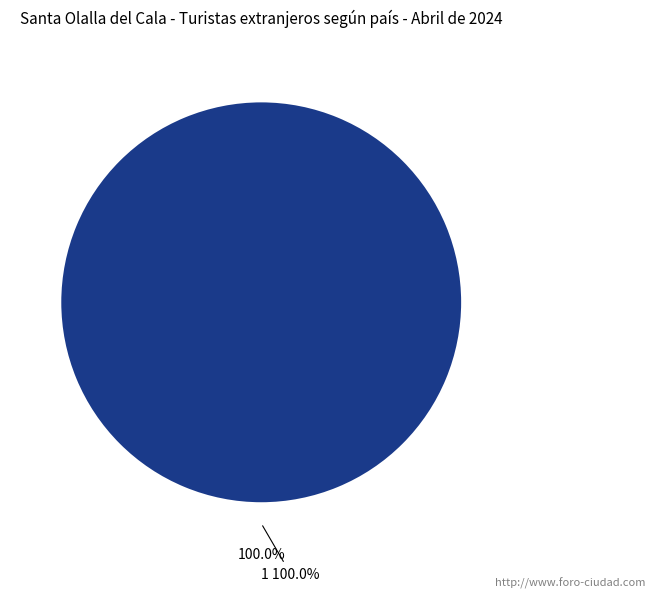

Does 0 represent more than half of the total?

No